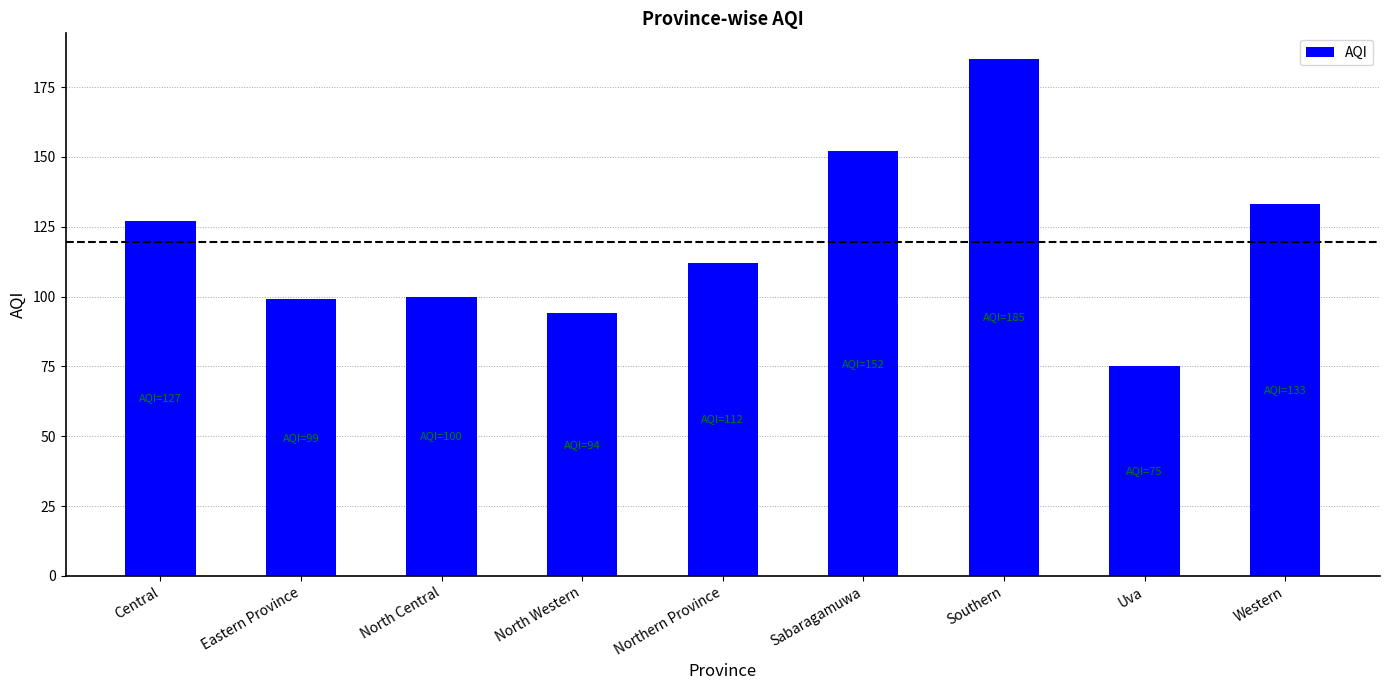

What is the sum of the values at Uva and Sabaragamuwa?

227